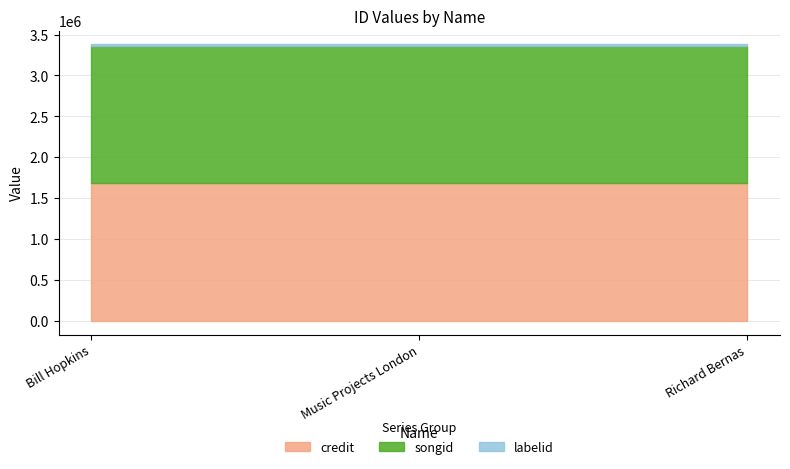

Which category has the highest value in the credit series?

Bill Hopkins